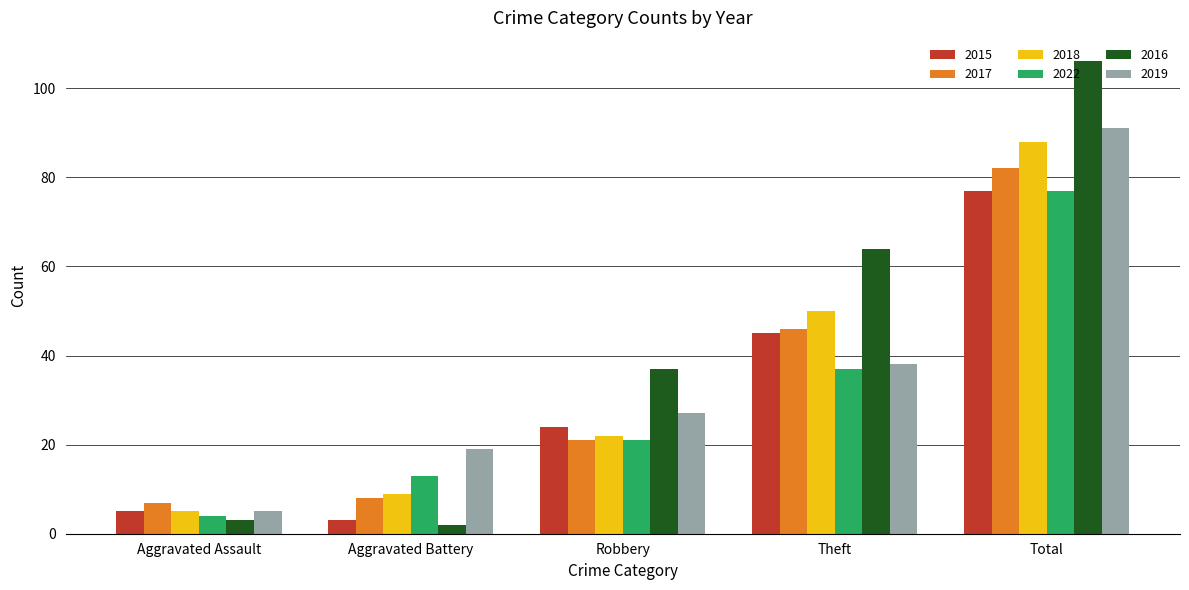

At which category is the sum across all series the highest?

Total